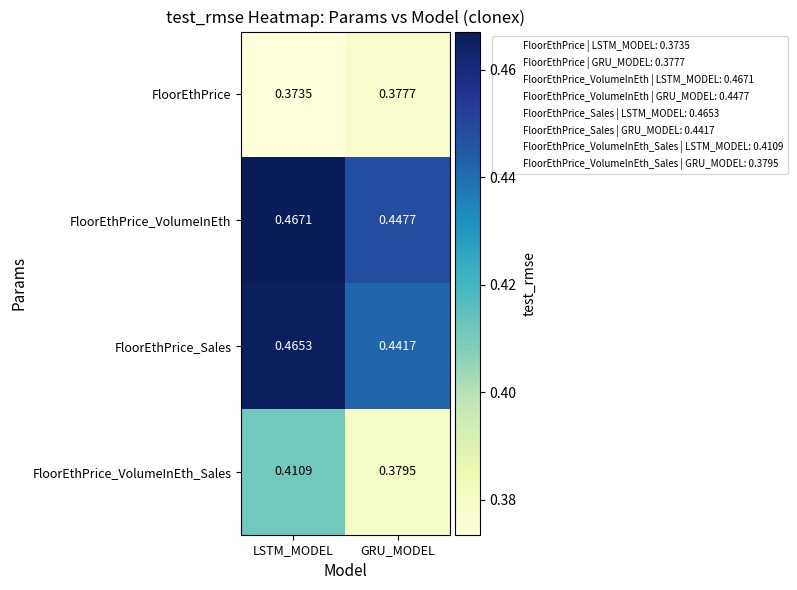

How many distinct data groups are displayed?

4